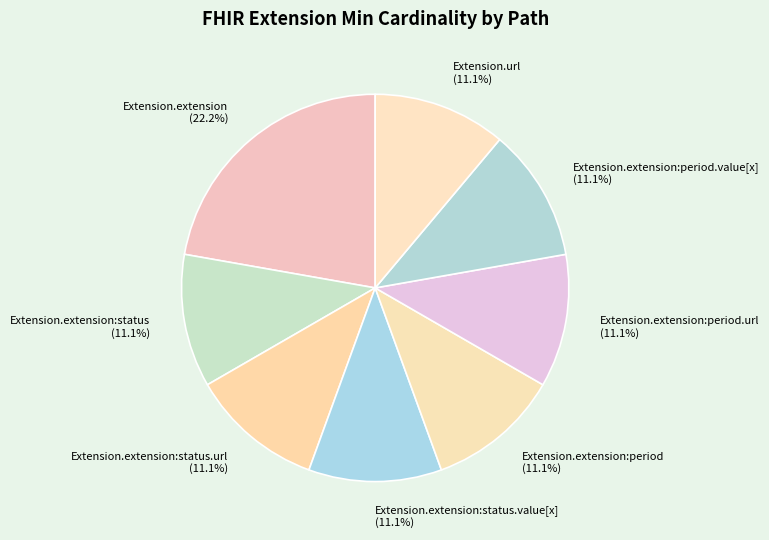

What is the largest slice in the pie chart?

Extension.extension